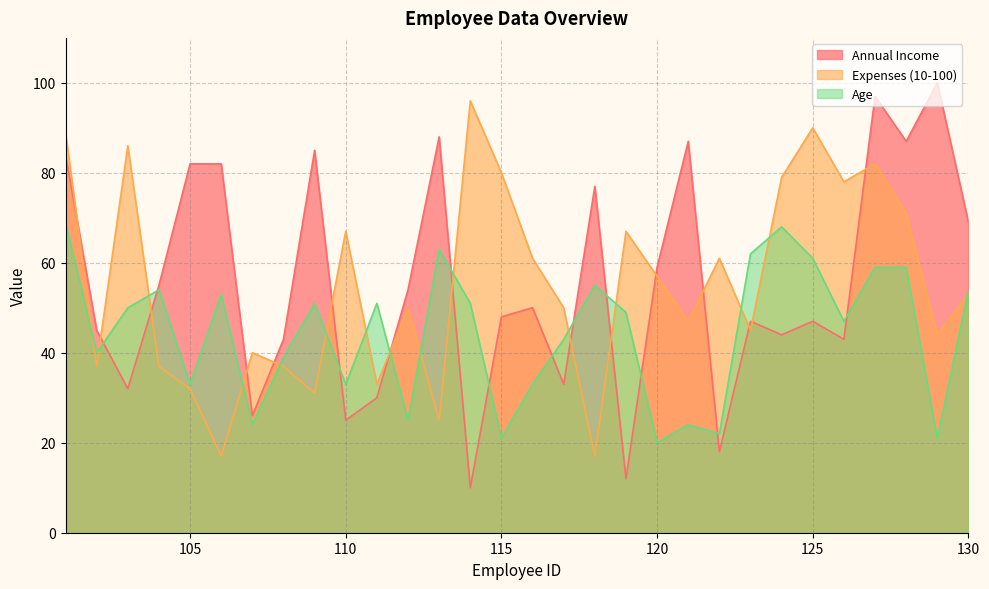

True or false: Age has a value of 20 at 120.

True